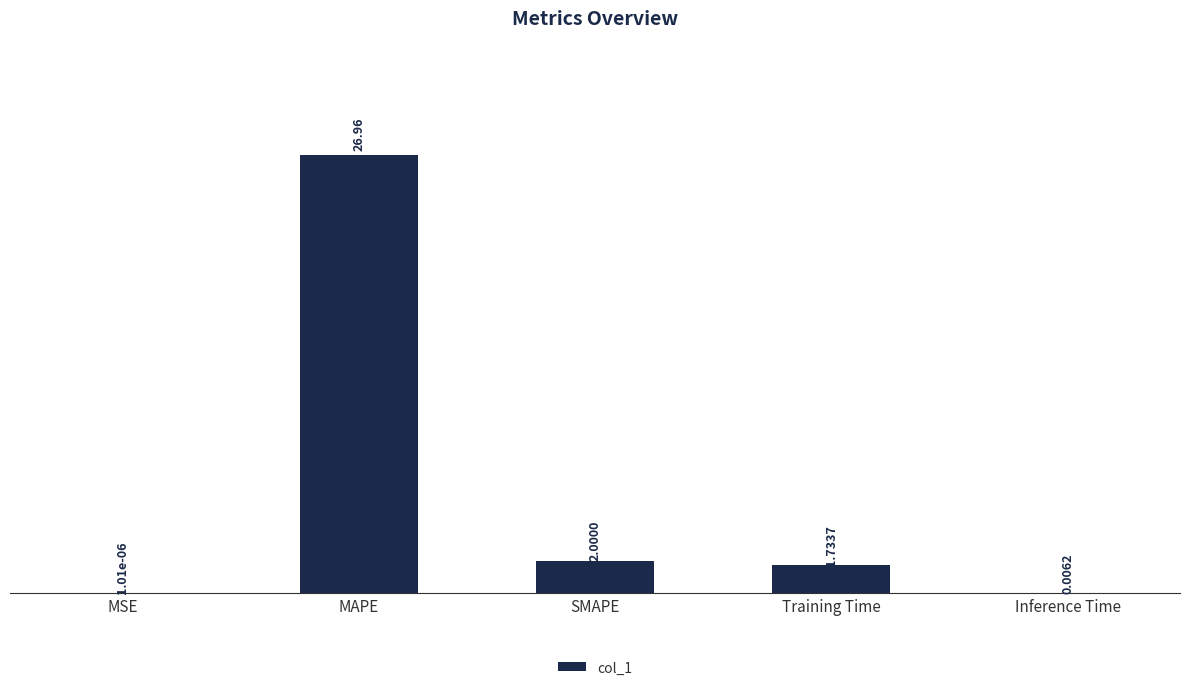

What is the average value?

6.1